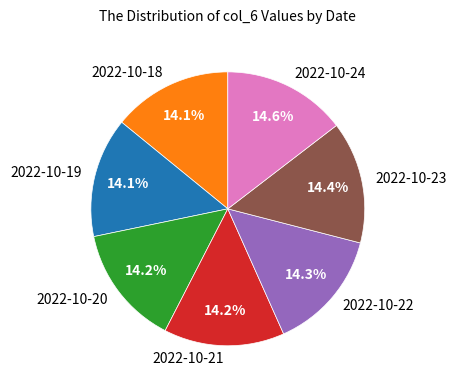

Approximately how many times larger is the value at 2022-10-21 compared to 2022-10-22?

1.0